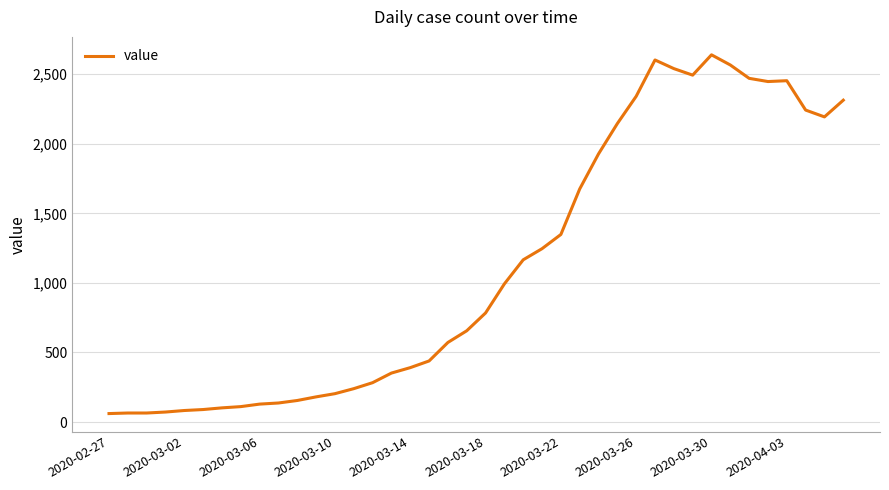

What is the smallest value displayed?

61